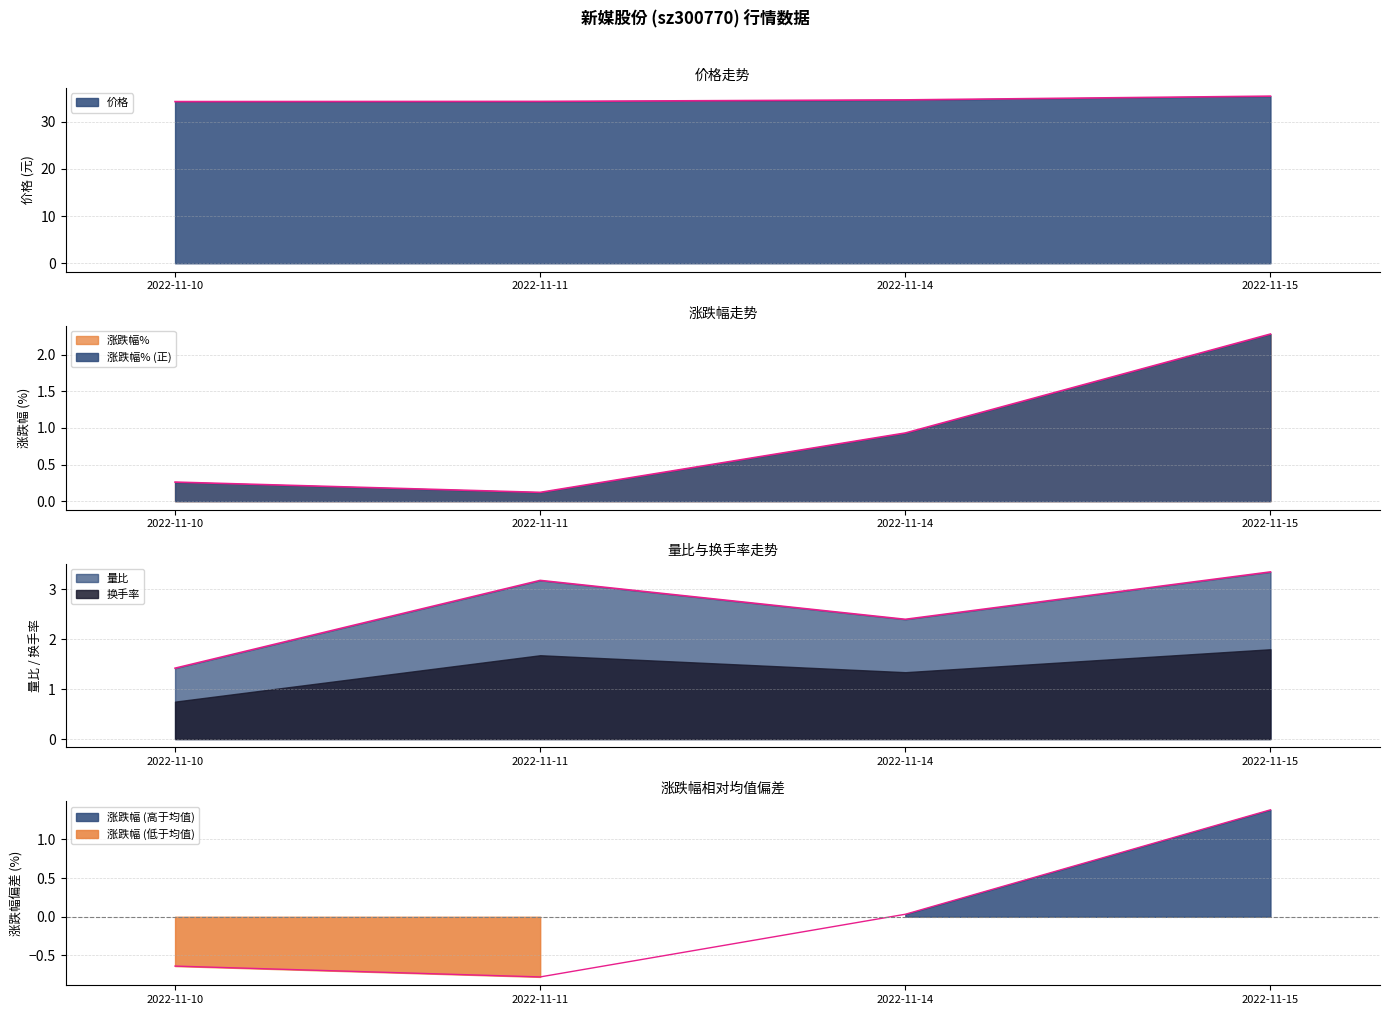

What is the difference between the highest and lowest values at 2022-11-14?

33.7